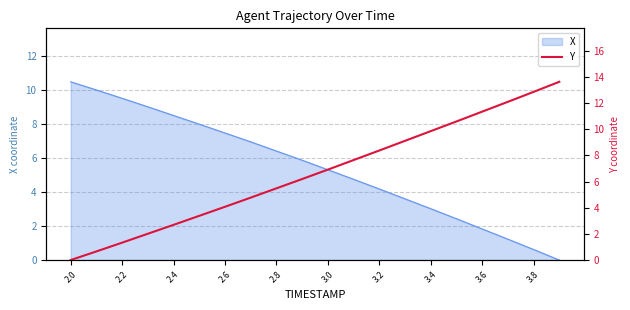

Is it true that X equals 0.6 at 3.8?

True